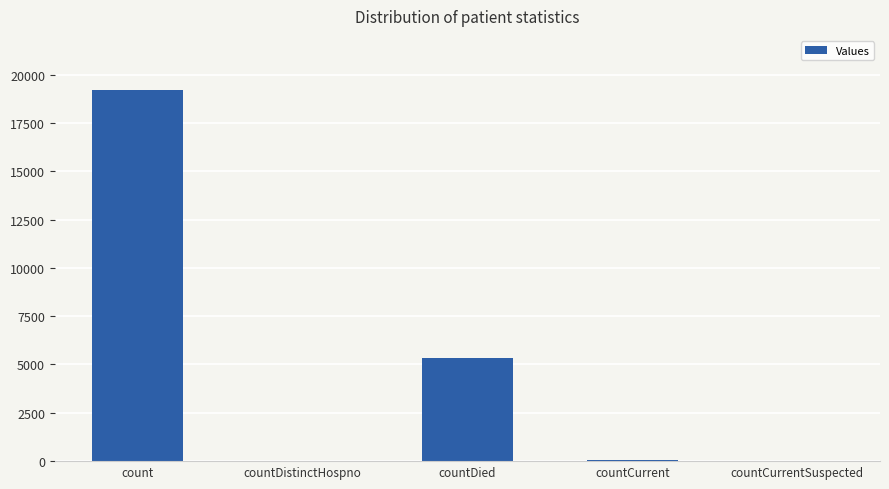

Where is the data nearest to the value 9607?

countDied